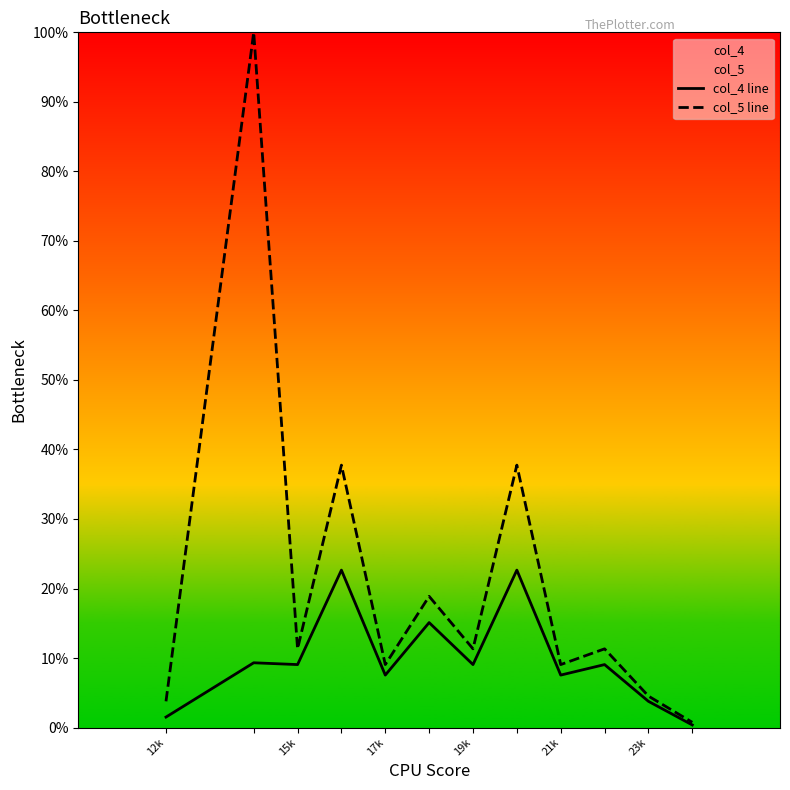

What is the spread (max minus min) of values at 17k?

1.5